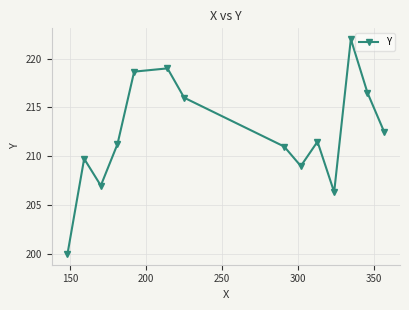

What is the difference between the maximum and minimum values?

22.0